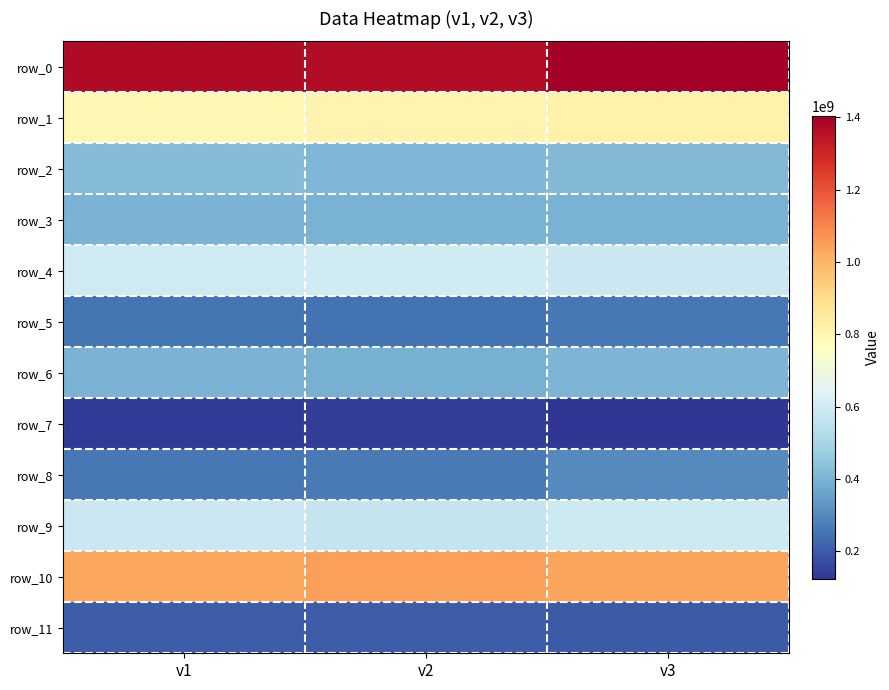

List the series in order of their peak value, lowest first.

row_7, row_11, row_5, row_8, row_3, row_6, row_2, row_9, row_4, row_1, row_10, row_0